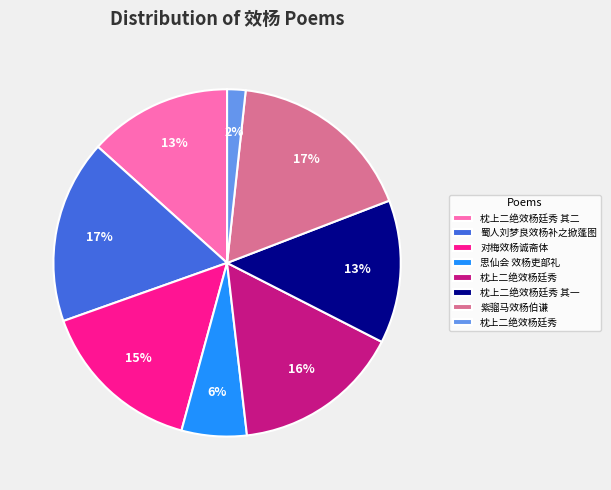

Does any single category account for the majority?

No